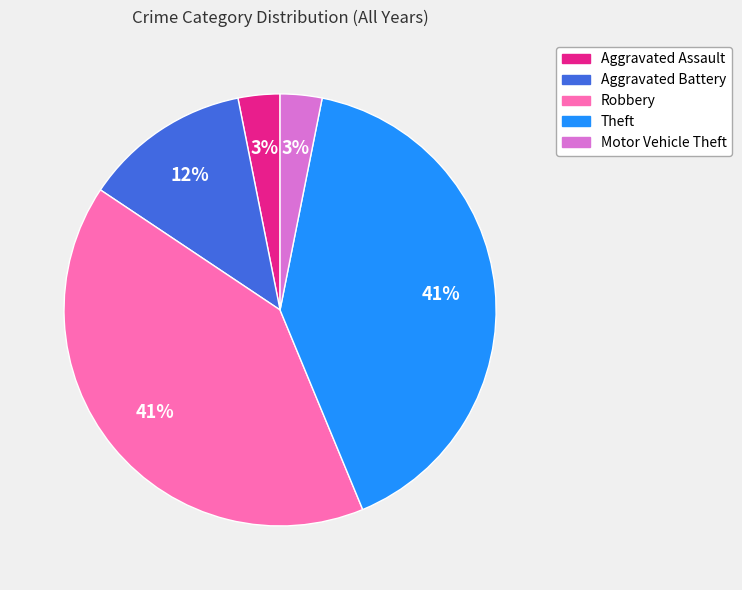

The Robbery slice represents 33% of the pie. True or false?

False